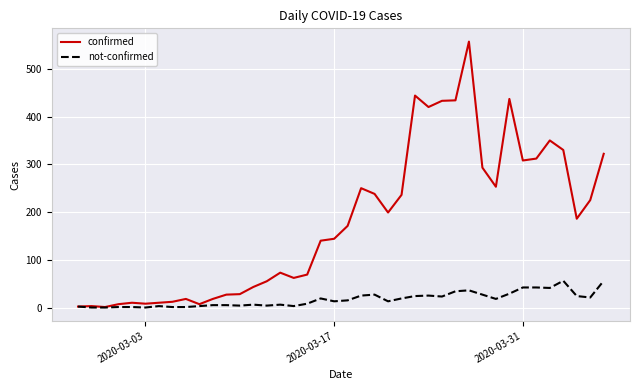

What is the greatest value displayed?

557